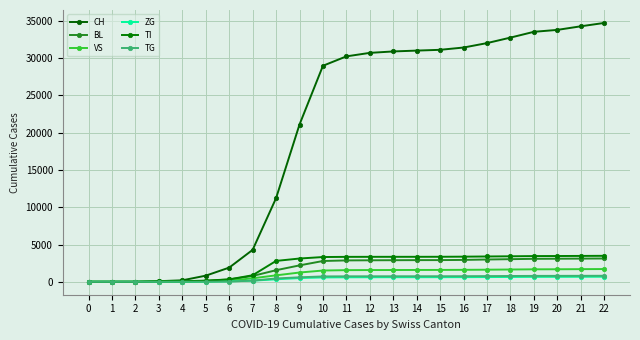

At which category does the chart reach its peak across all series?

22